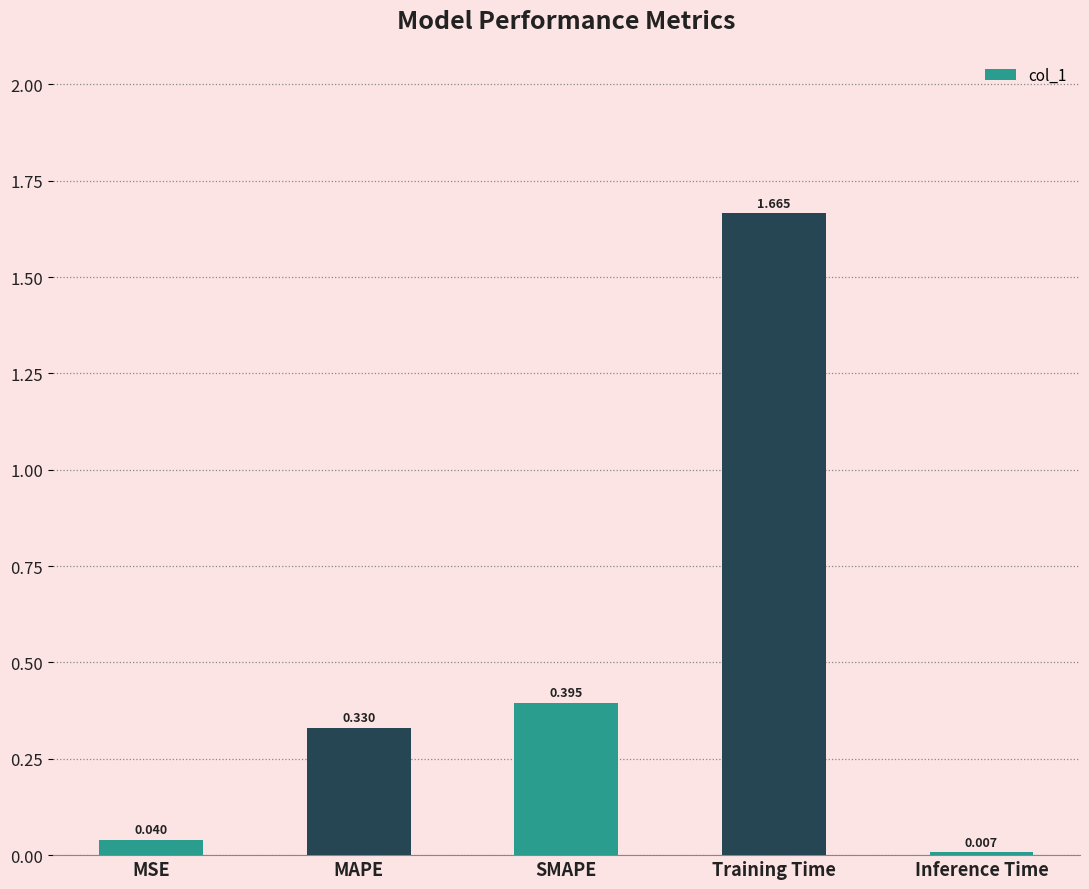

What is the ratio of the value at SMAPE to the value at Training Time?

0.2